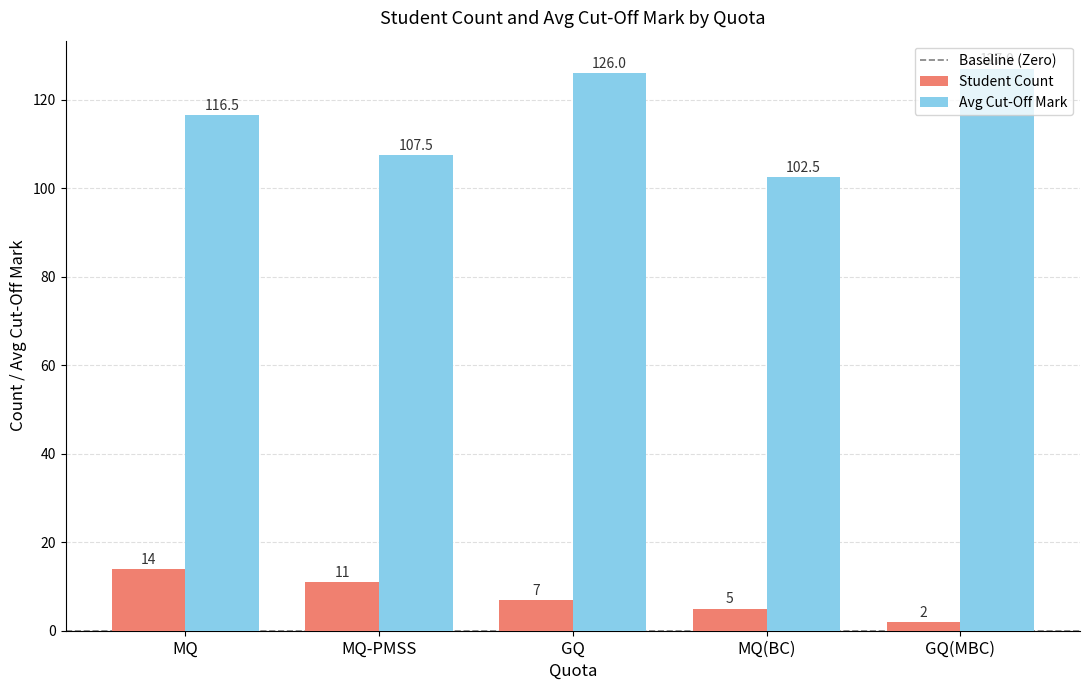

What is the label of the 5th bar from the right?

MQ